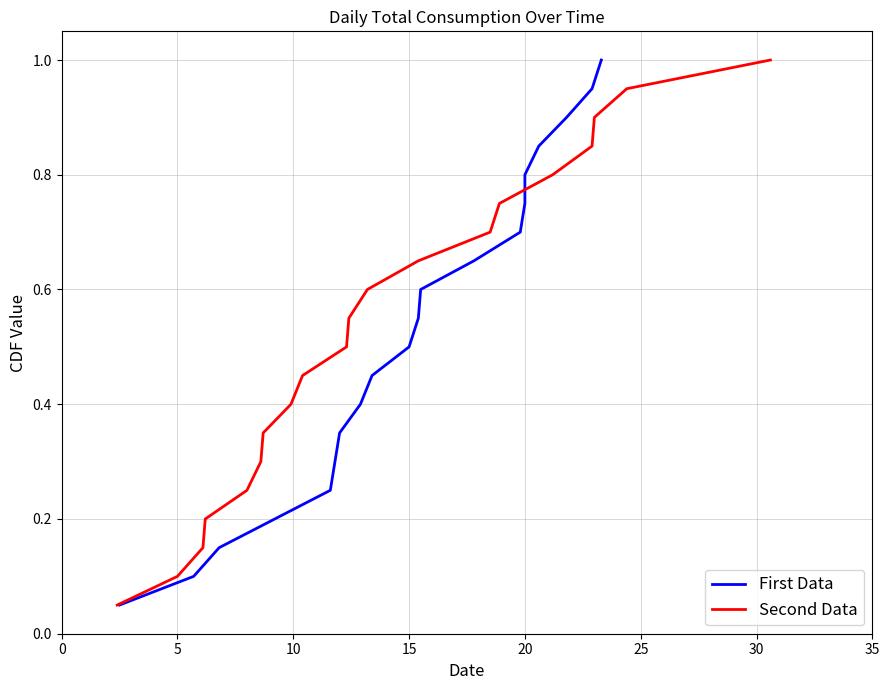

Reading left to right, transcribe all the data shown in this chart.

First Data: 0.1	0.1	0.1	0.2	0.2	0.3	0.3	0.4	0.5	0.5	0.6	0.6	0.7	0.7	0.8	0.8	0.8	0.9	0.9	1.0
Second Data: 0.1	0.1	0.1	0.2	0.2	0.3	0.3	0.4	0.5	0.5	0.6	0.6	0.7	0.7	0.8	0.8	0.8	0.9	0.9	1.0